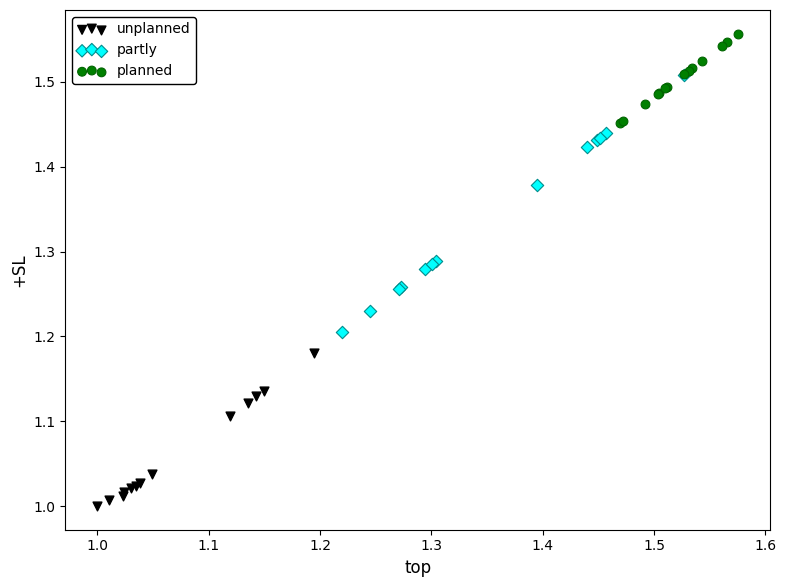

Which series reaches the minimum Y coordinate?

unplanned